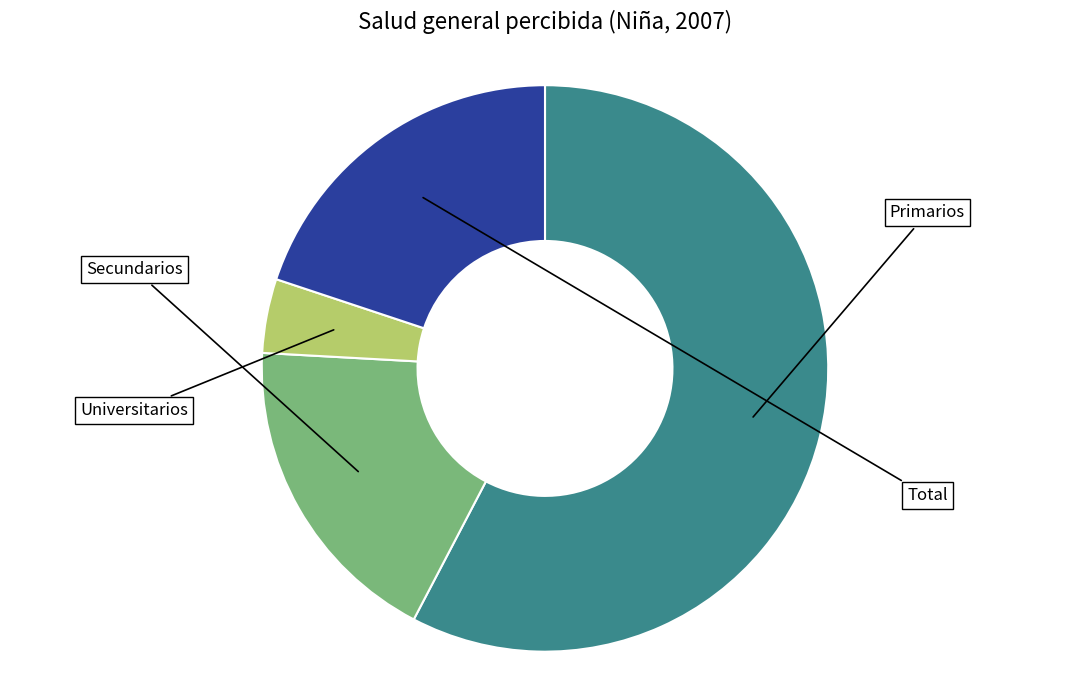

To the nearest percent, what is the difference between the Primarios and Total slice percentages?

38%